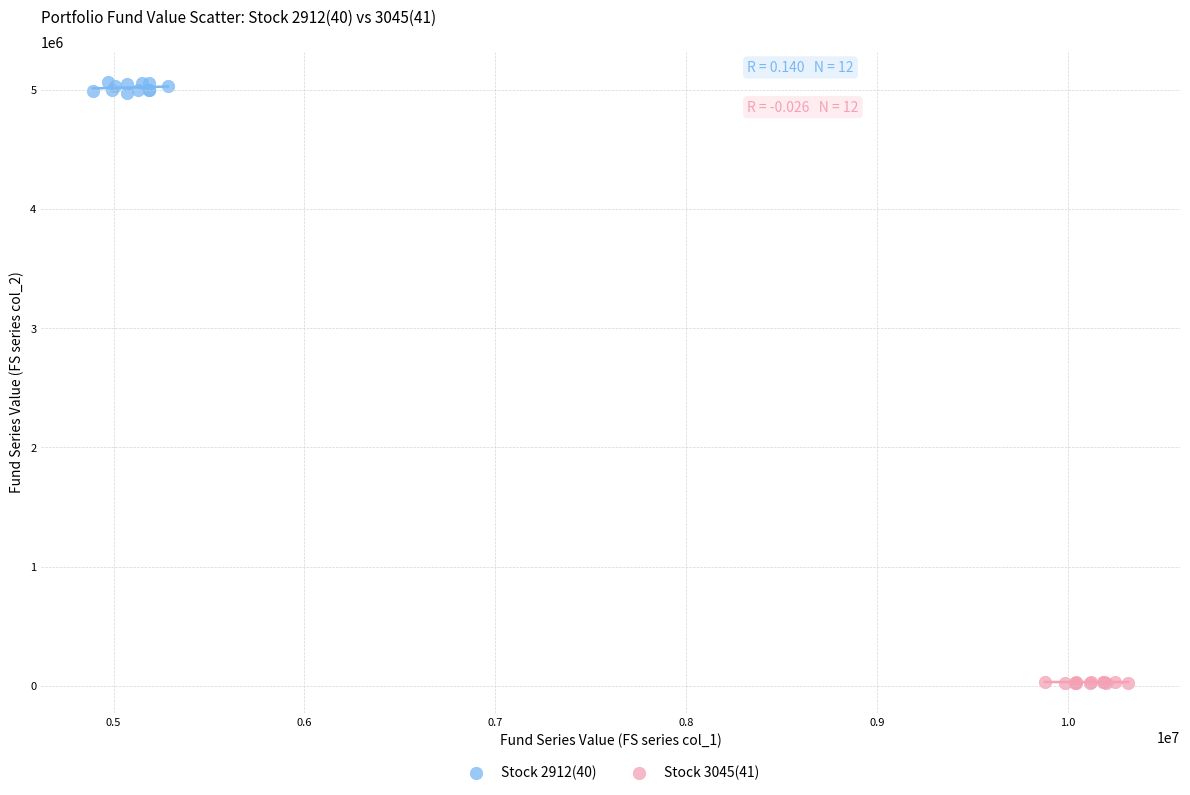

Which series contains the lowest Y value?

Stock 3045(41)